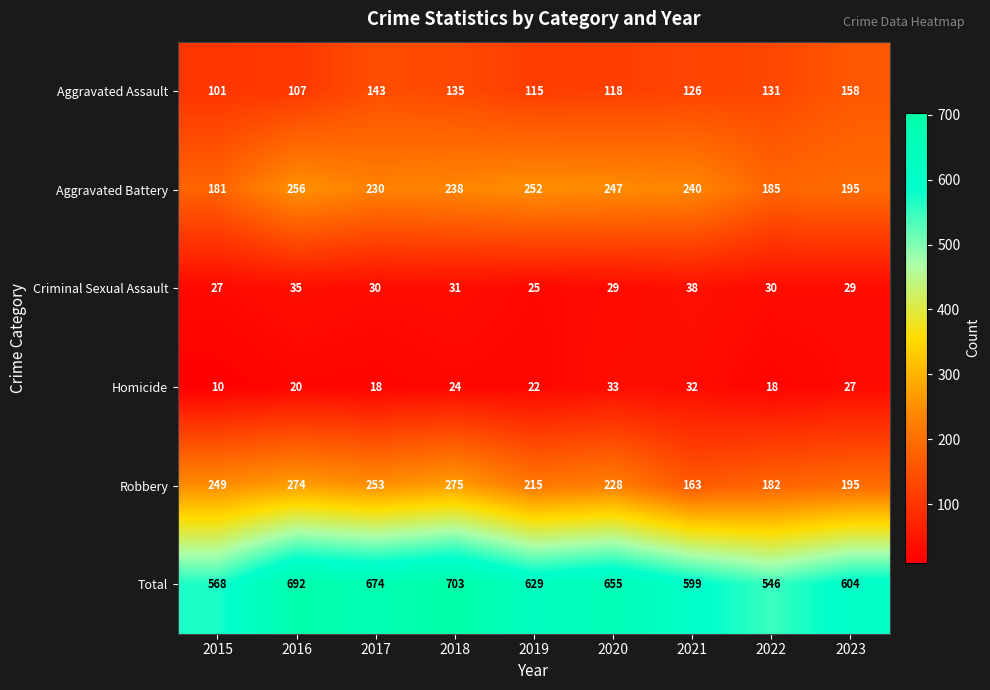

What value does the Robbery series have at 2020?

228